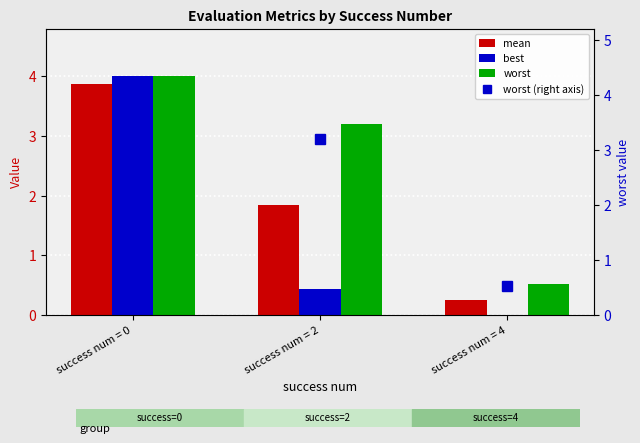

How many data points in mean are above 1?

2